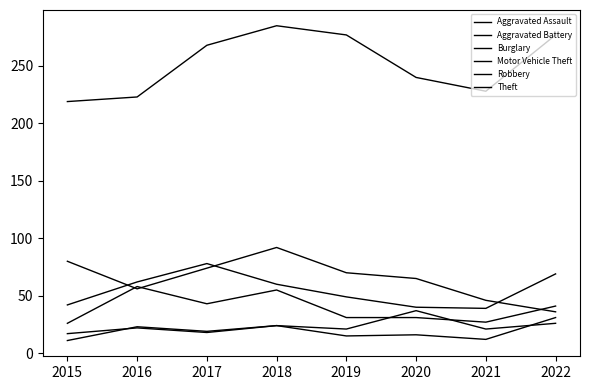

Which has a higher value, 2020 or 2022?

2020